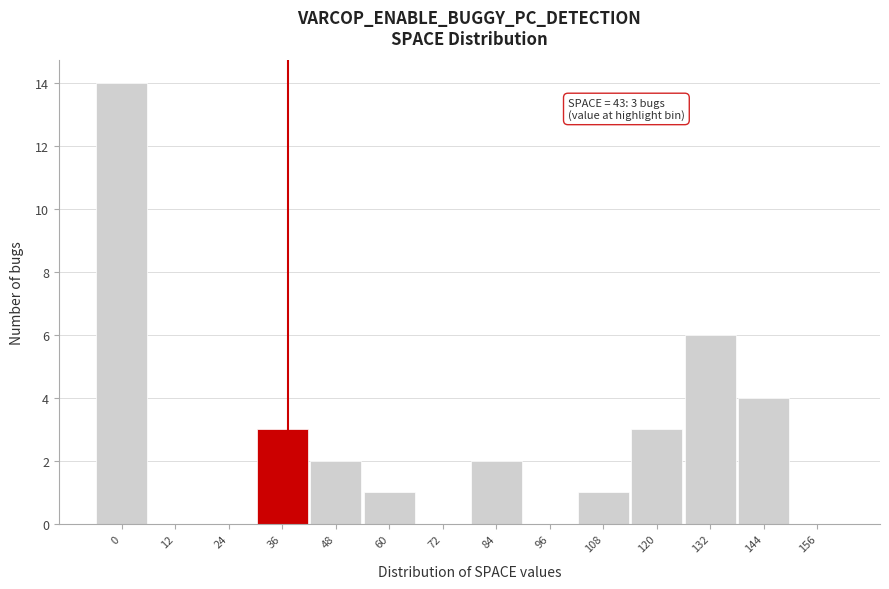

Reading left to right, list all the values displayed in this chart.

0=14	12=0	24=0	36=3	48=2	60=1	72=0	84=2	96=0	108=1	120=3	132=6	144=4	156=0